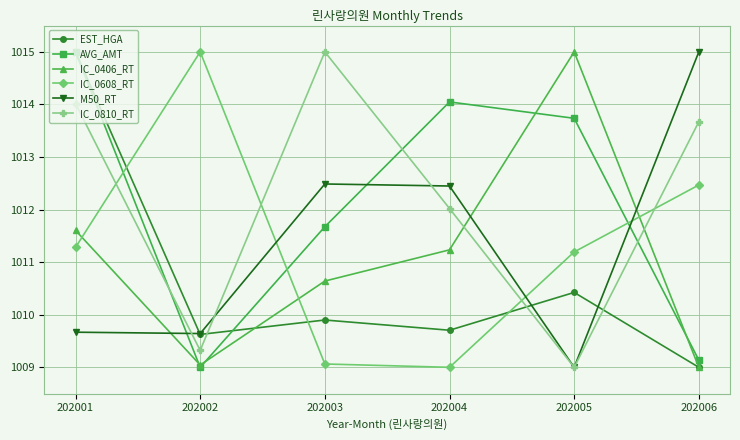

List the labels in order of IC_0810_RT value, smallest first.

202005, 202002, 202004, 202006, 202001, 202003